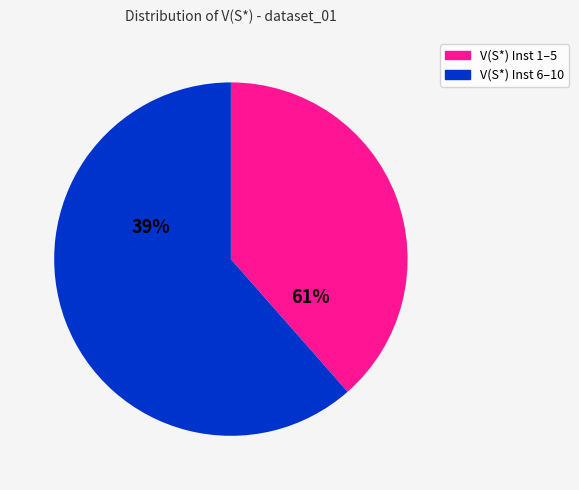

Which has a higher value, Instance 6 or Instance 7?

Instance 6